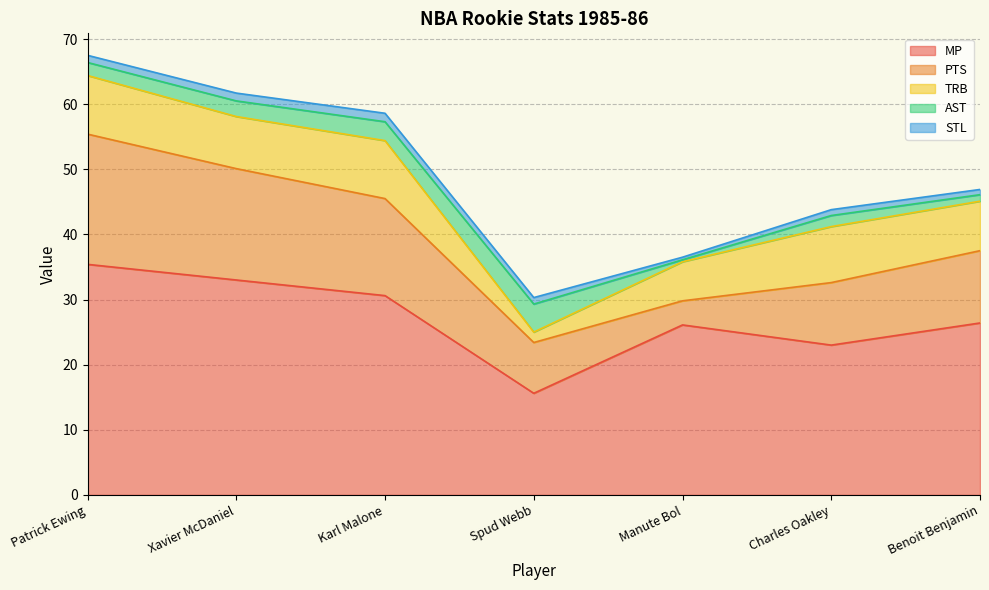

Which series changed the most between Xavier McDaniel and Manute Bol?

PTS